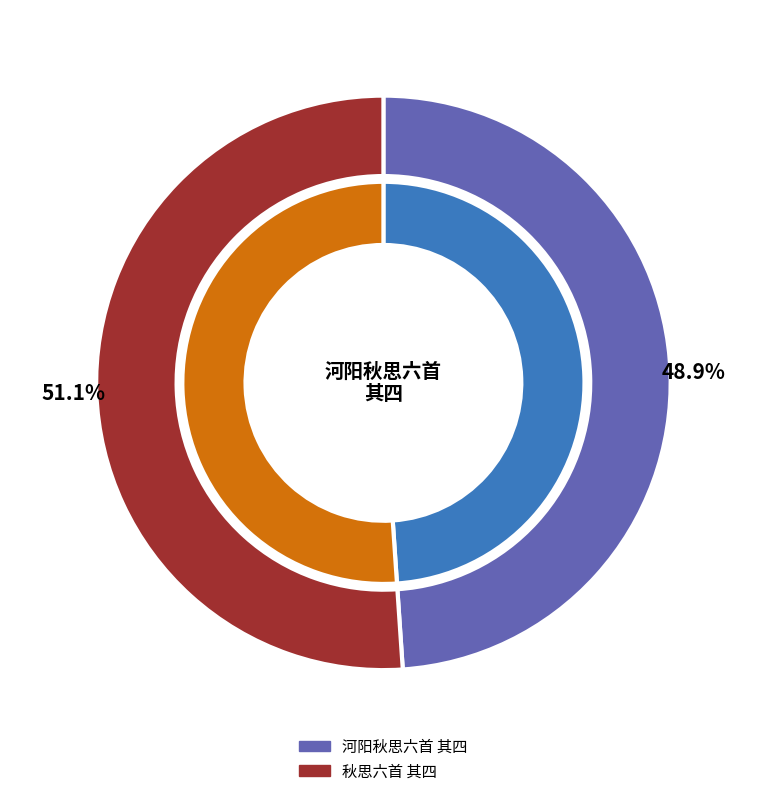

To the nearest percent, what percentage of the pie is 秋思六首 其四?

51%